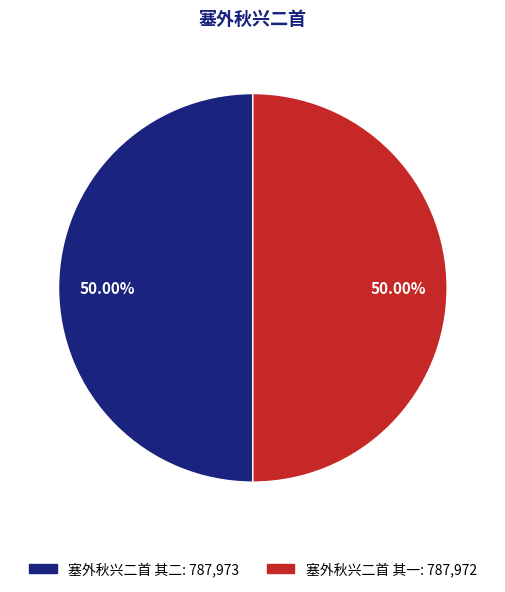

Do 塞外秋兴二首 其一 and 塞外秋兴二首 其二 together represent more than half of the pie?

Yes